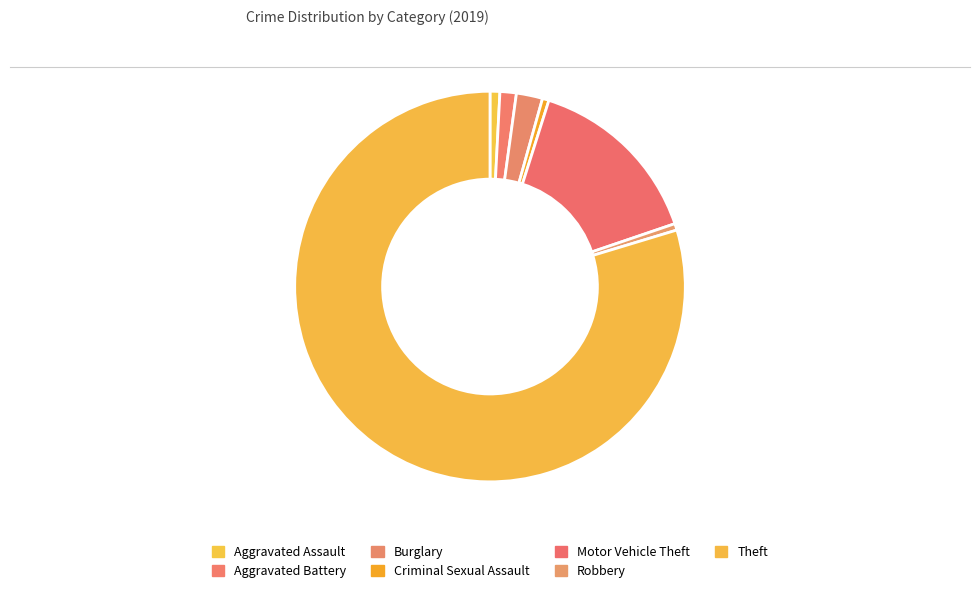

How many segments does this pie chart have?

7